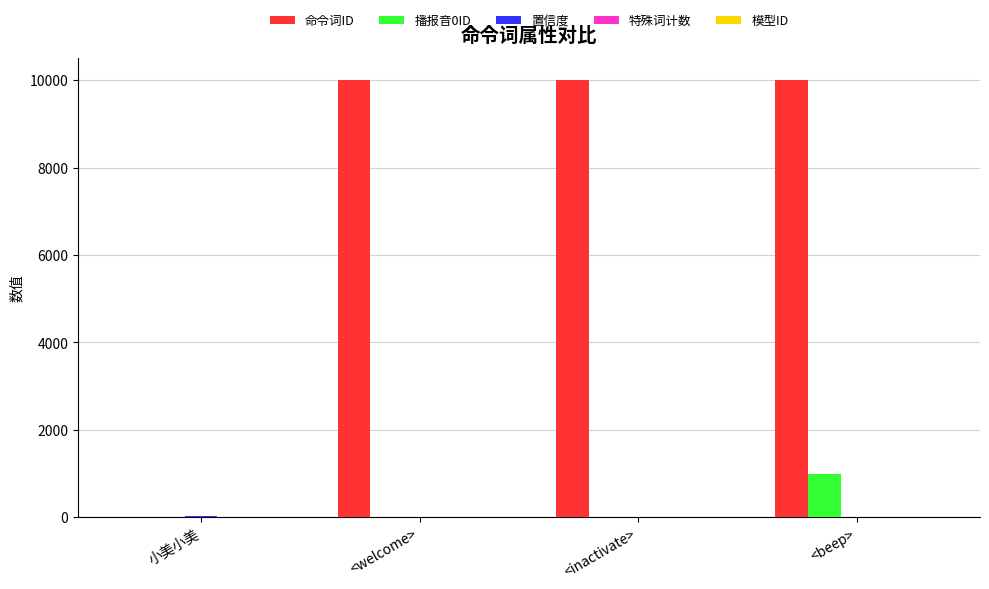

Which series has the largest total across all categories?

命令词ID